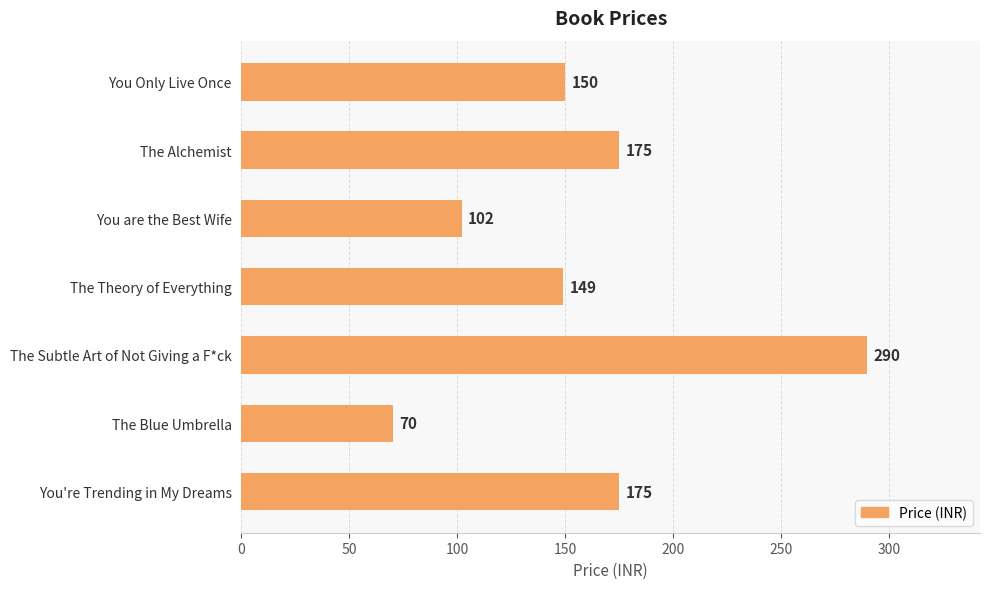

What is the average value?

159